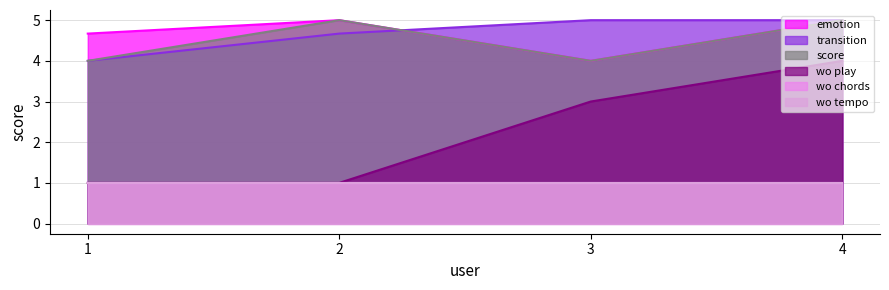

Count the number of categories in the chart.

4